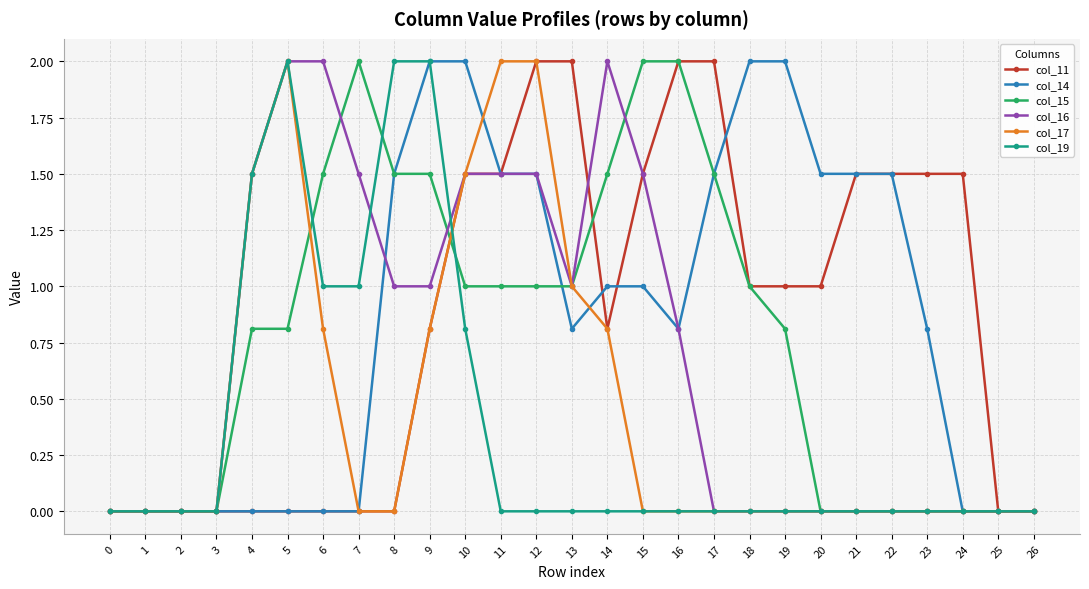

True or false: col_11 has a value of 0.0 at 1.

True